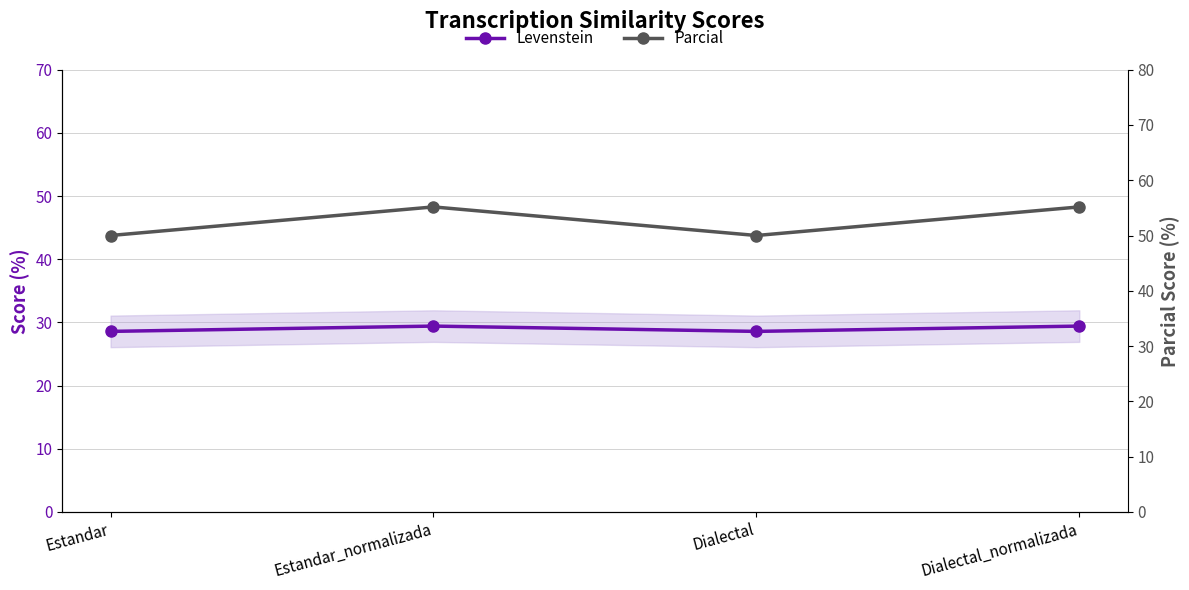

What is the label of the 4th point from the right?

Estandar